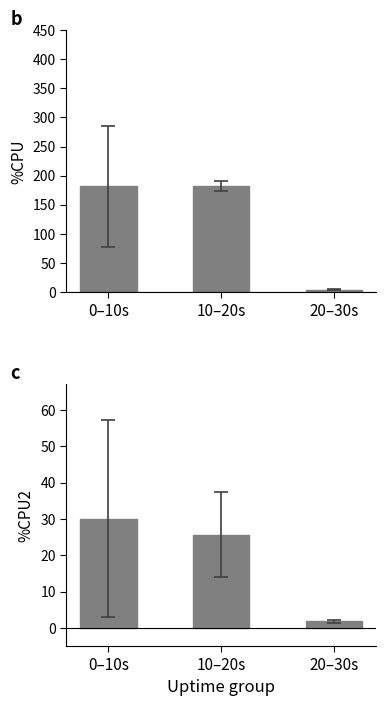

Is it true that %CPU equals 6.9 at 20–30s?

False